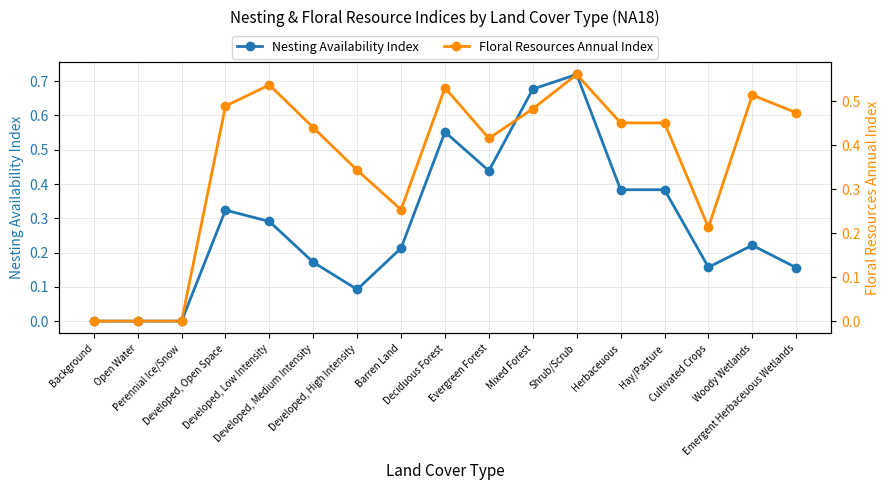

Reading left to right, list all the values displayed in this chart.

Nesting Availability Index: Background=0.0	Open Water=0.0	Perennial Ice/Snow=0.0	Developed, Open Space=0.3	Developed, Low Intensity=0.3	Developed, Medium Intensity=0.2	Developed, High Intensity=0.1	Barren Land=0.2	Deciduous Forest=0.6	Evergreen Forest=0.4	Mixed Forest=0.7	Shrub/Scrub=0.7	Herbaceuous=0.4	Hay/Pasture=0.4	Cultivated Crops=0.2	Woody Wetlands=0.2	Emergent Herbaceuous Wetlands=0.2
Floral Resources Annual Index: Background=0.0	Open Water=0.0	Perennial Ice/Snow=0.0	Developed, Open Space=0.5	Developed, Low Intensity=0.5	Developed, Medium Intensity=0.4	Developed, High Intensity=0.3	Barren Land=0.3	Deciduous Forest=0.5	Evergreen Forest=0.4	Mixed Forest=0.5	Shrub/Scrub=0.6	Herbaceuous=0.5	Hay/Pasture=0.5	Cultivated Crops=0.2	Woody Wetlands=0.5	Emergent Herbaceuous Wetlands=0.5